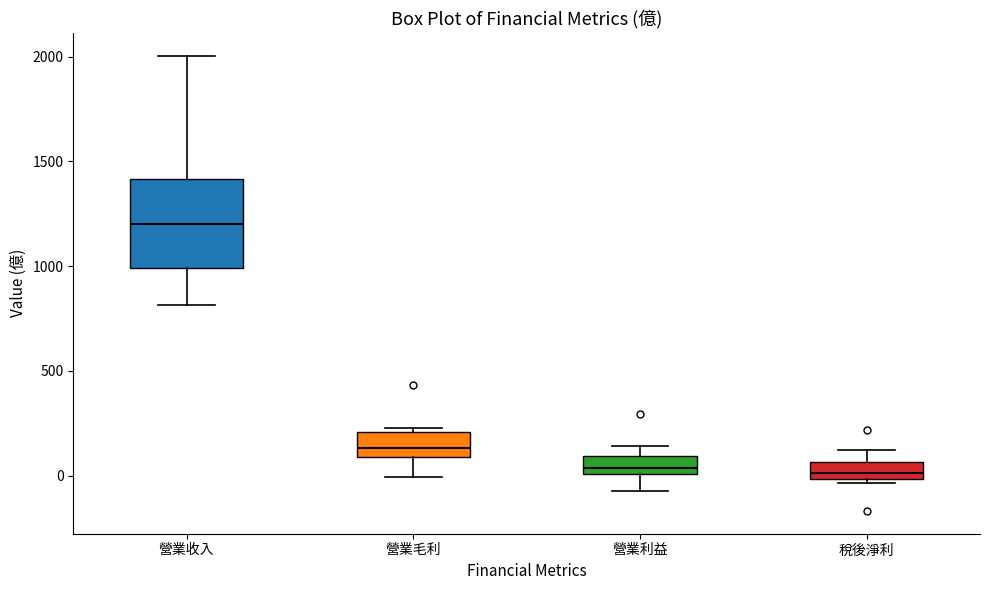

Comparing the boxes themselves (not the whiskers), which one is the tallest?

營業收入